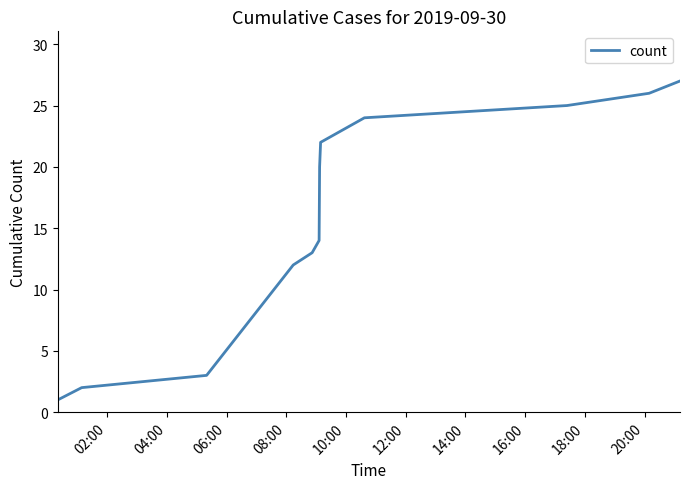

What is the difference between the maximum and minimum values?

26